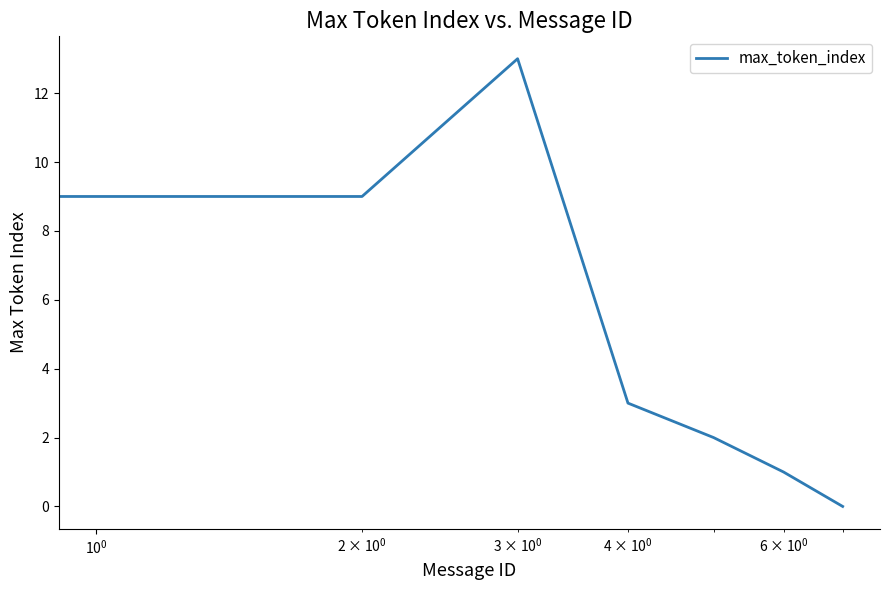

What is the greatest value displayed?

13